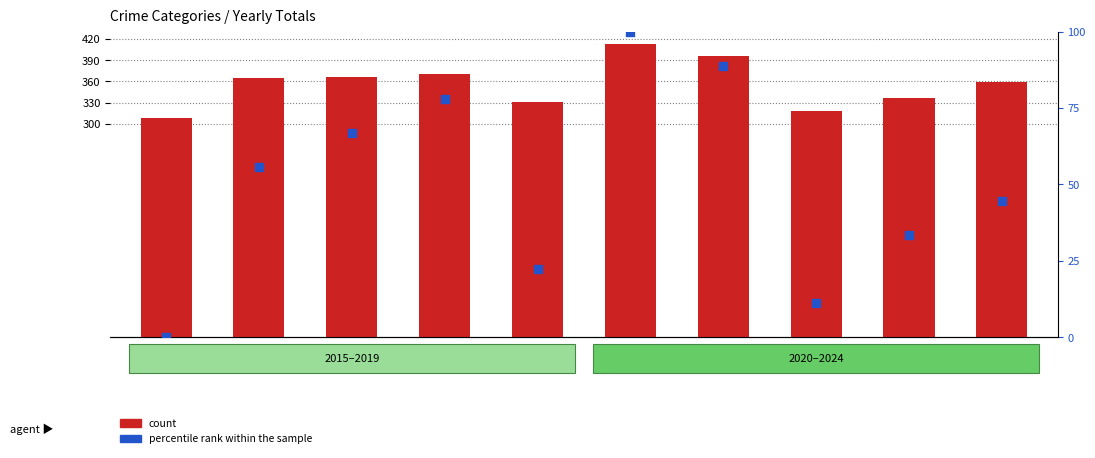

At which category is the sum across all series the highest?

2020